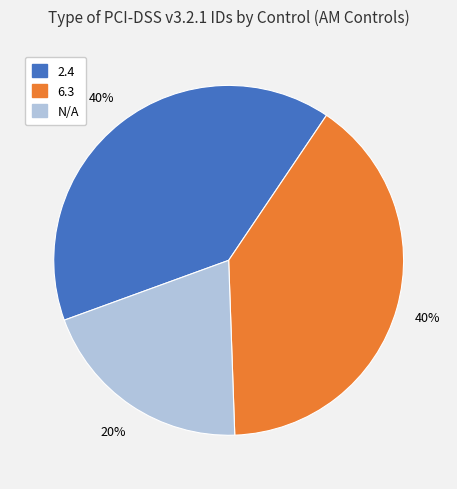

Does any single category account for the majority?

No